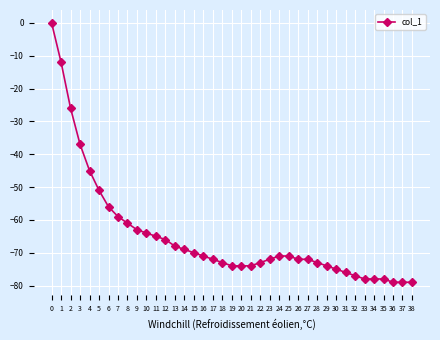

The value at 33 is -78. True or false?

True